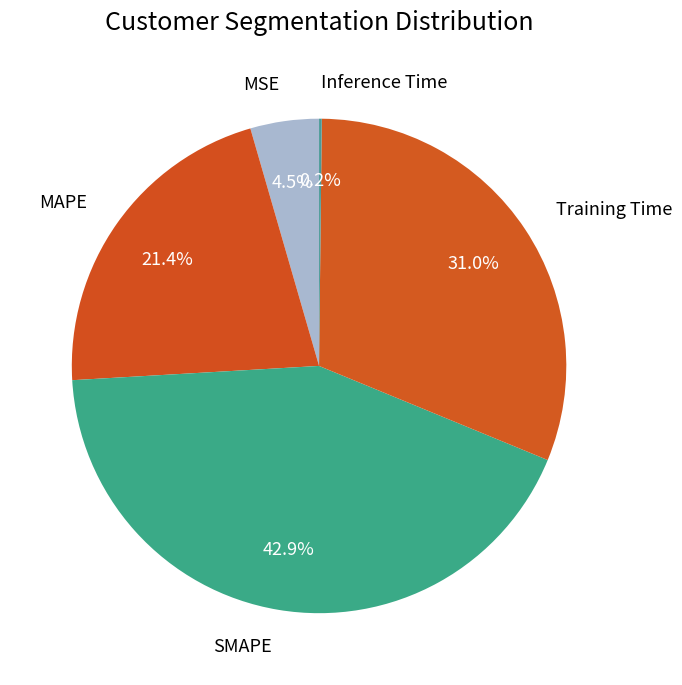

Between MSE and MAPE, which is larger?

MAPE